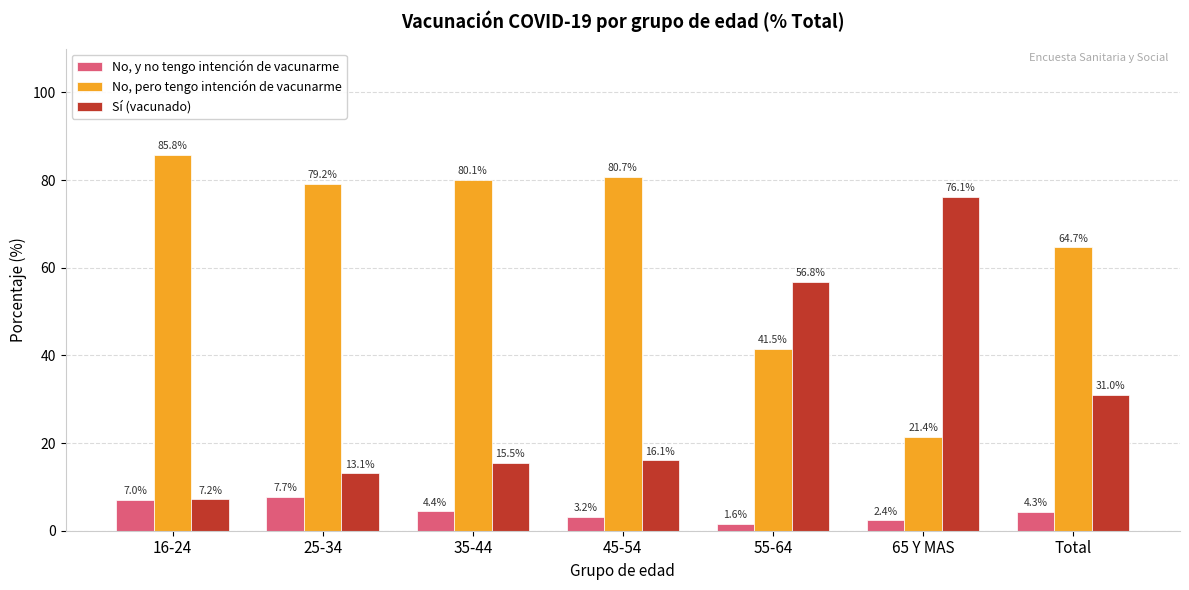

Between 16-24 and 45-54, which series saw the biggest shift?

Sí (vacunado)